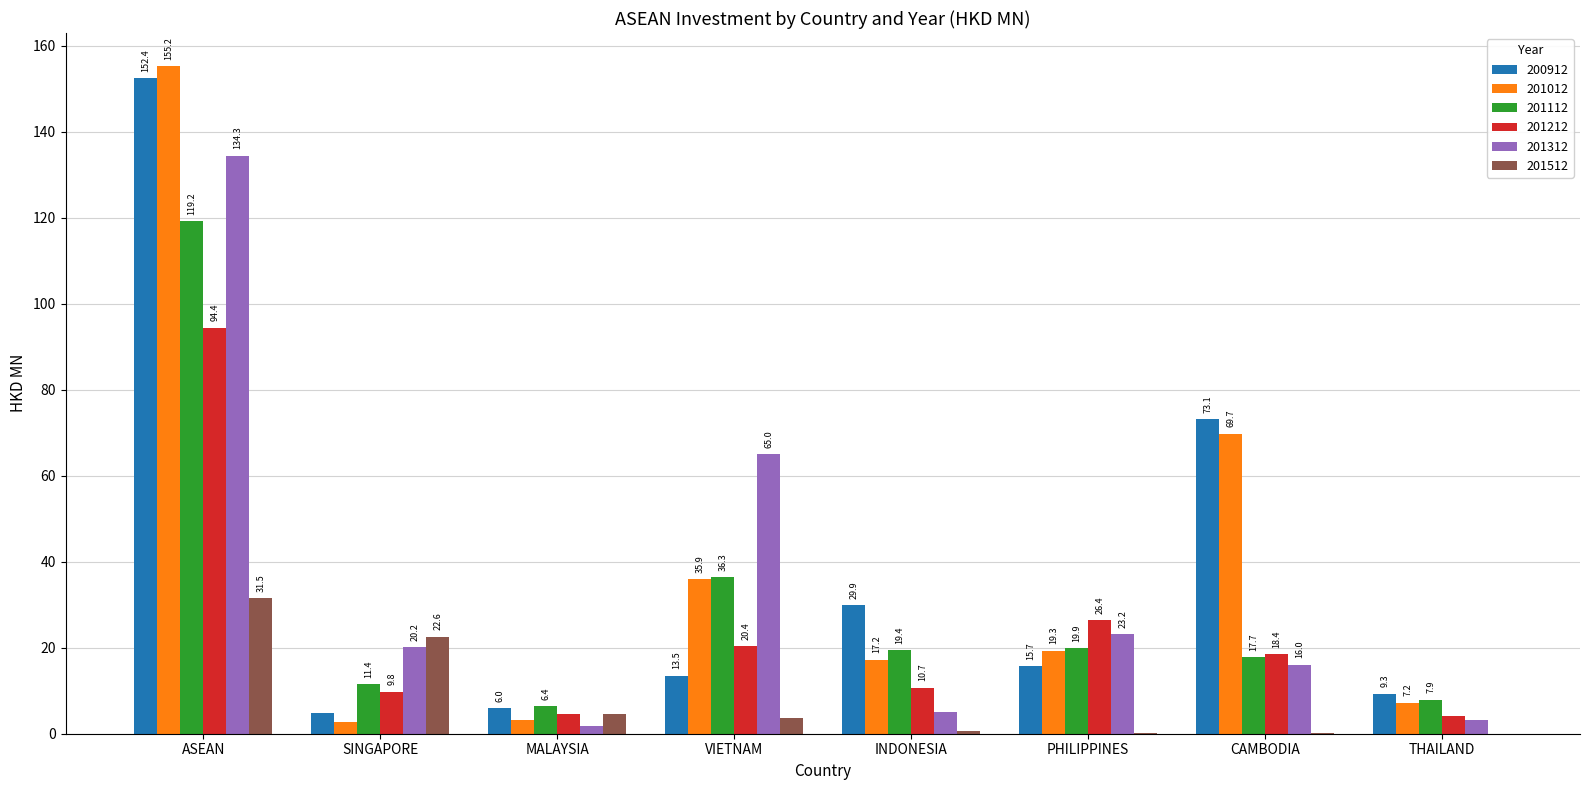

What is the sum of the 200912 values at INDONESIA and VIETNAM?

43.4